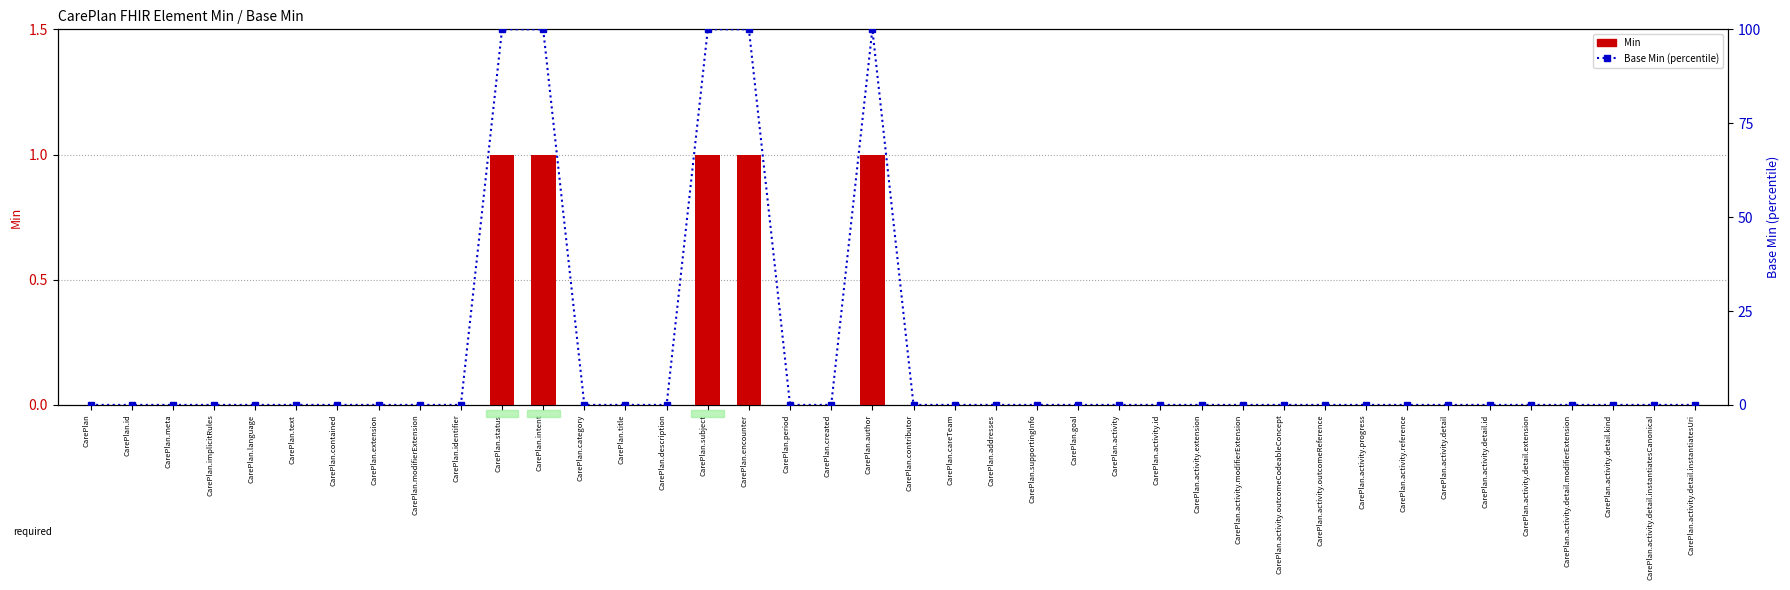

What are all the series names shown in the legend?

Min, Base Min (percentile)